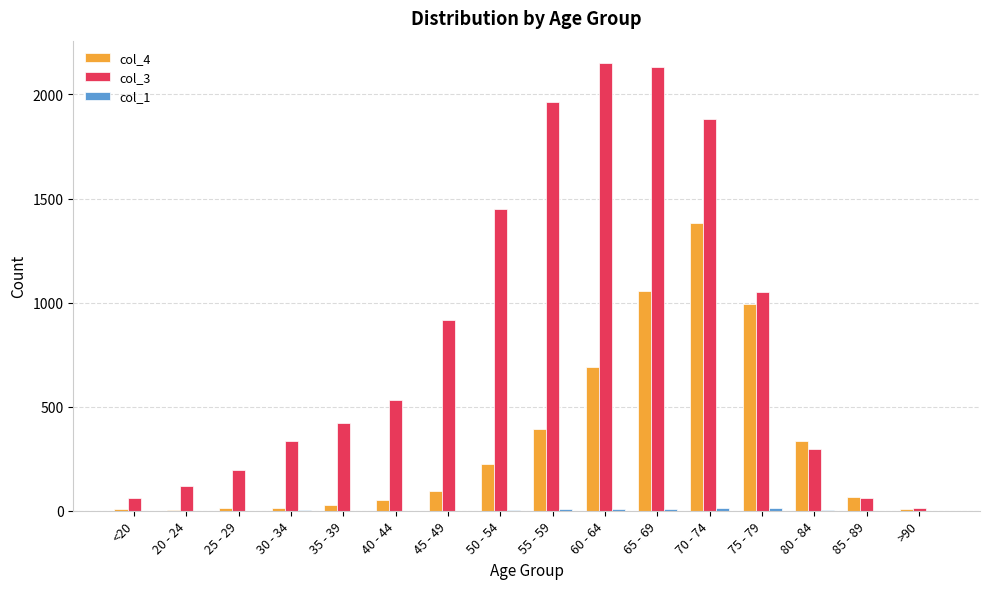

The value of col_3 at 45 - 49 is 593. True or false?

False